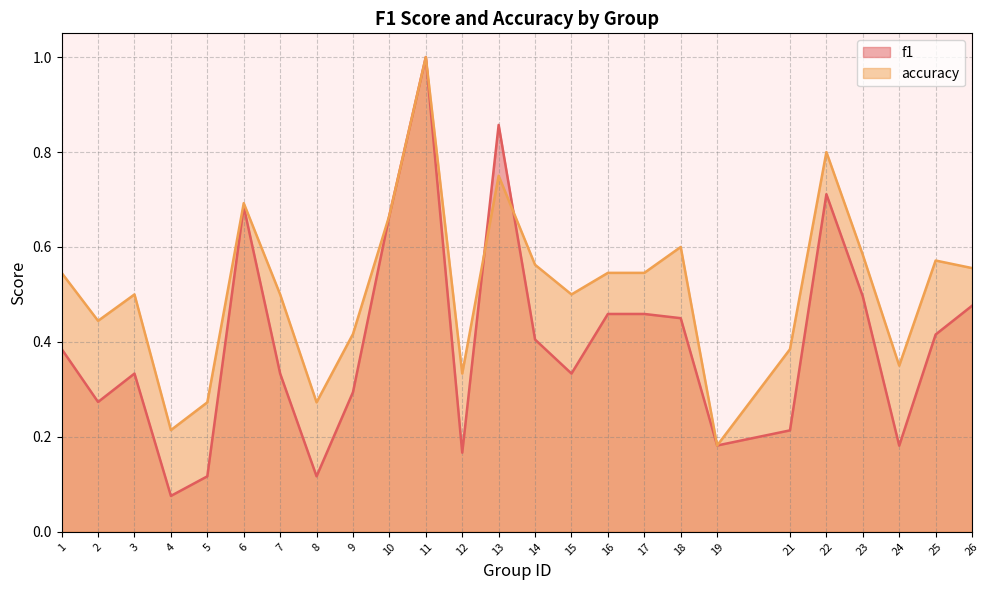

What is the highest value of the f1 series?

1.0